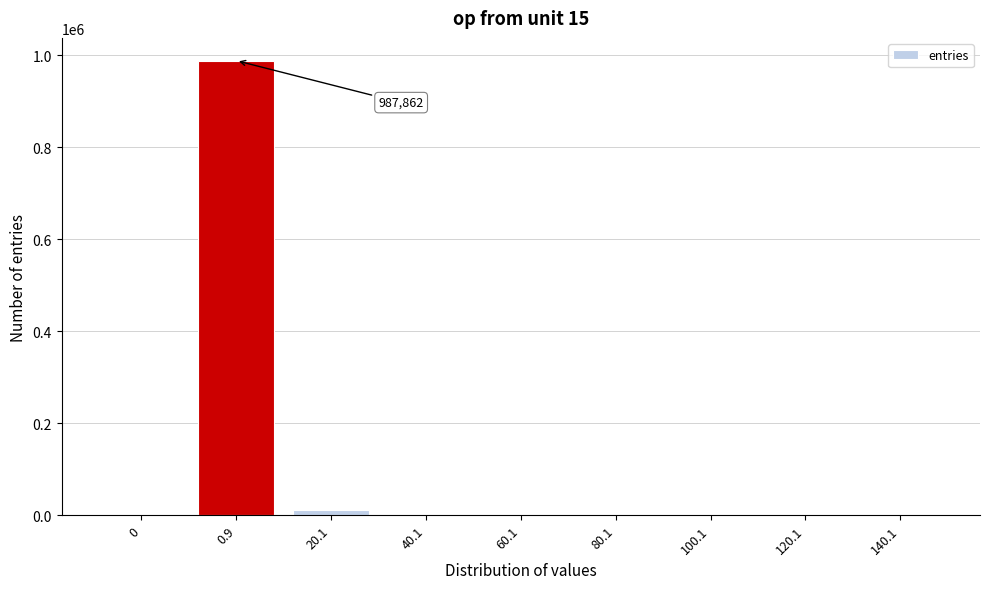

What is the sum of all values?

1000000